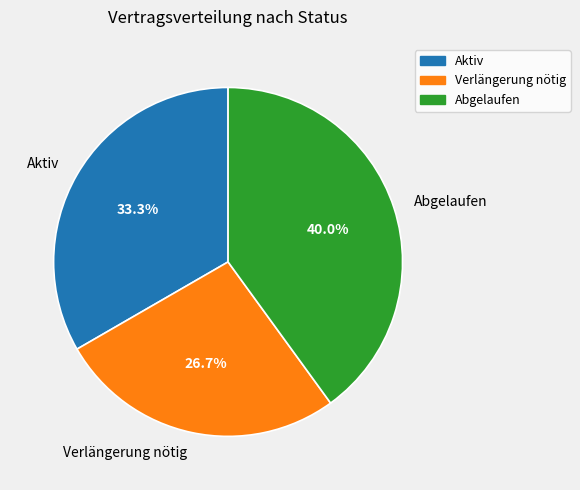

Rank the categories by value from lowest to highest.

Verlängerung nötig, Aktiv, Abgelaufen